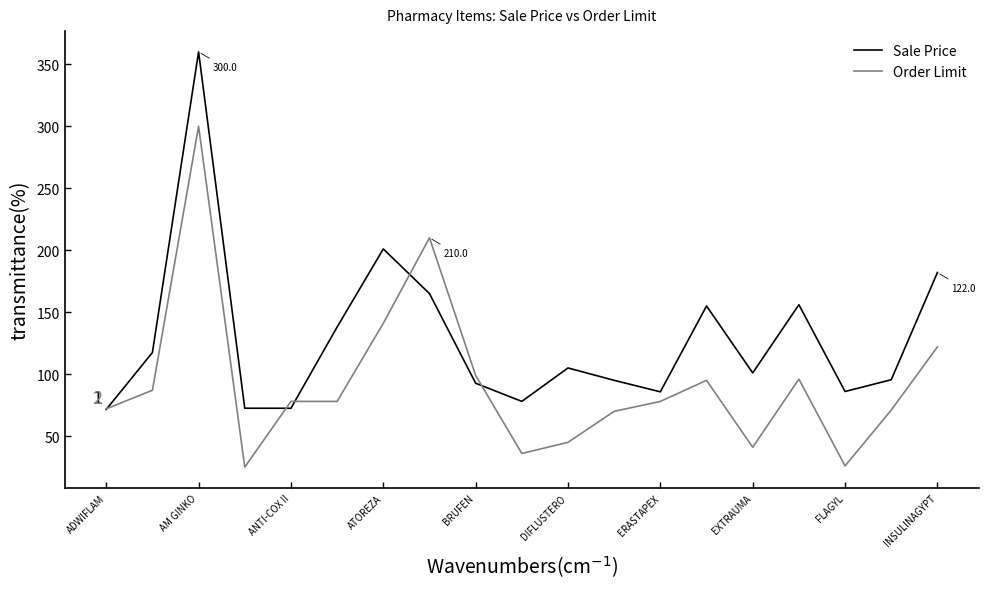

Is this an area chart (filled region under the line)?

No